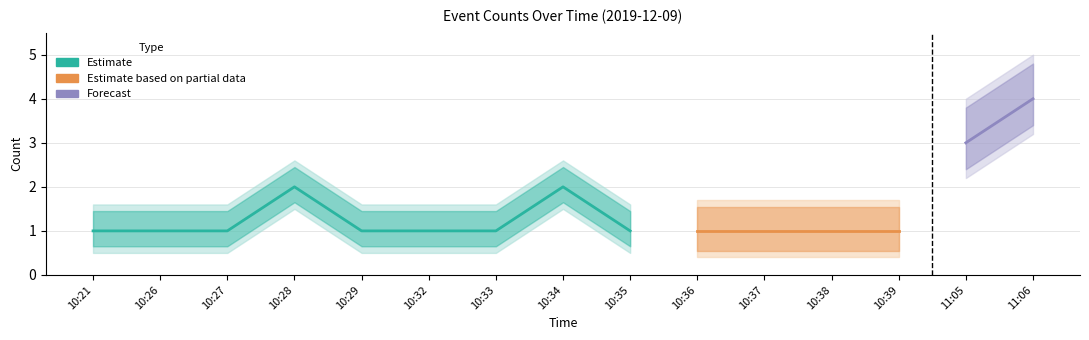

What is the ratio of the value at 10:33 to the value at 10:39?

1.0